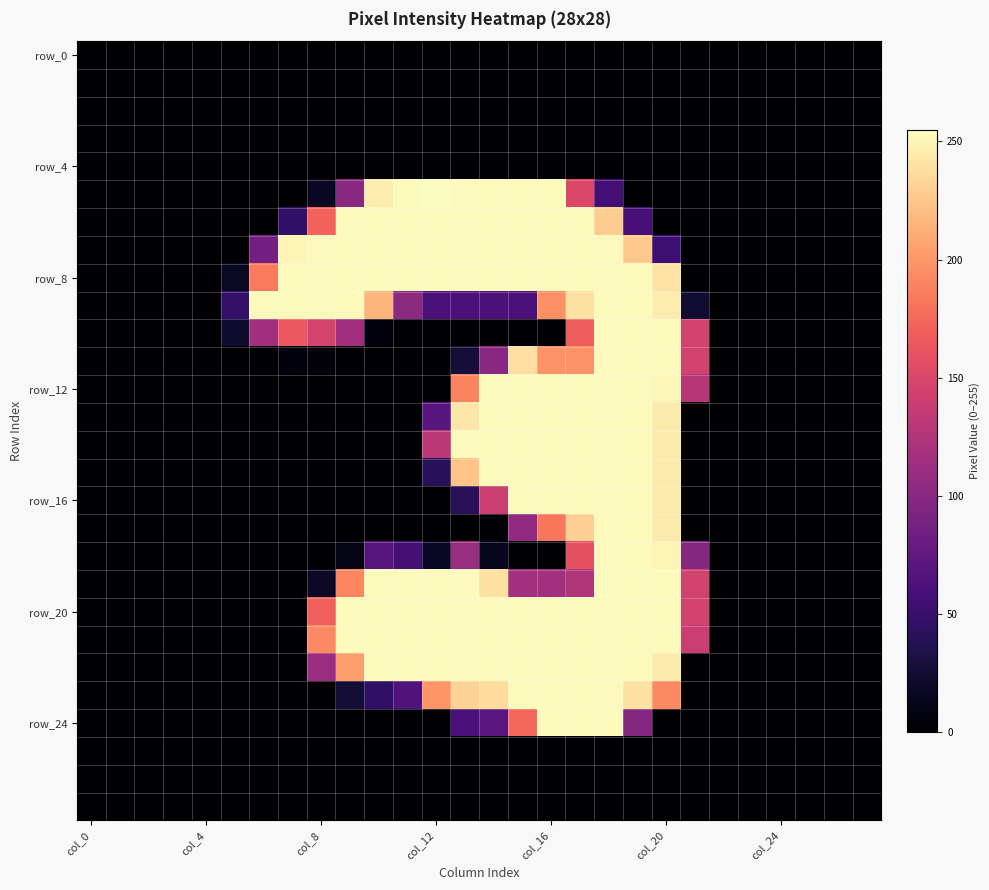

How many categories are shown in the chart?

28